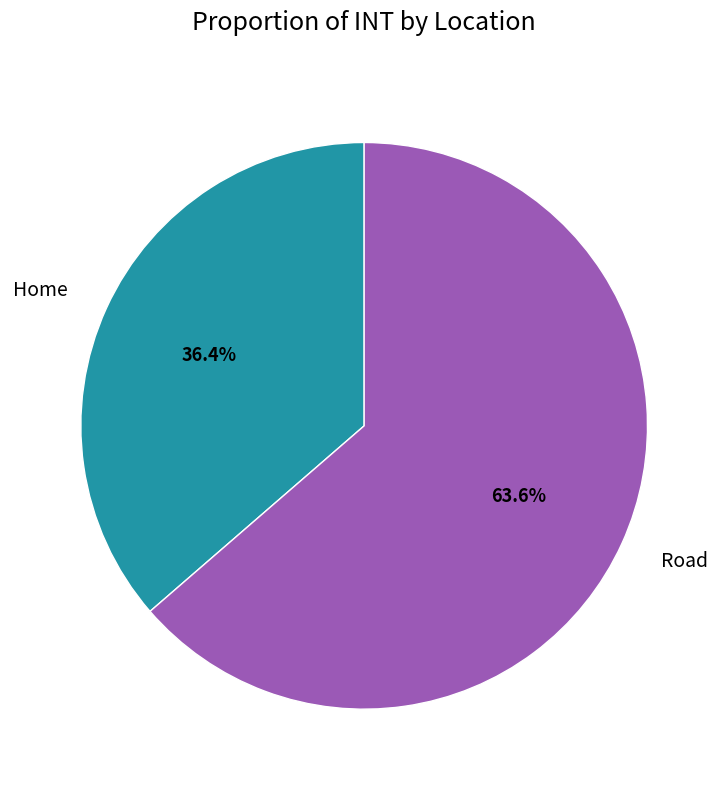

Is there any slice that represents more than half of the pie?

Yes